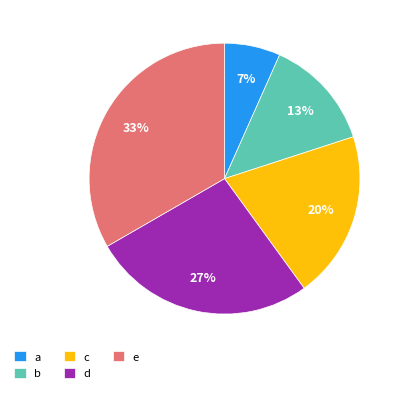

Rank the categories by value from lowest to highest.

a, b, c, d, e